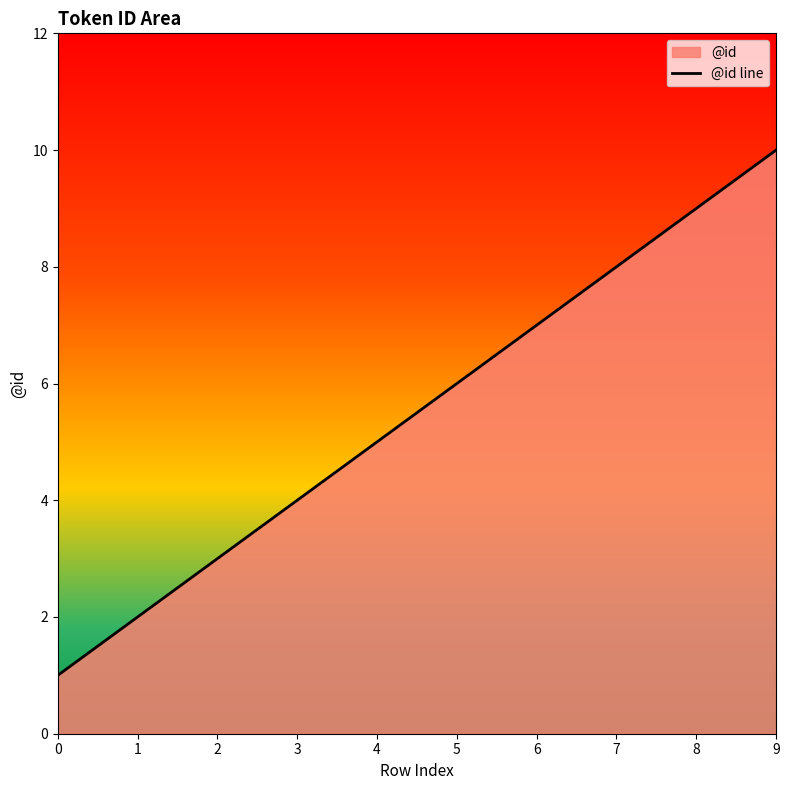

What is the sum of all values?

55